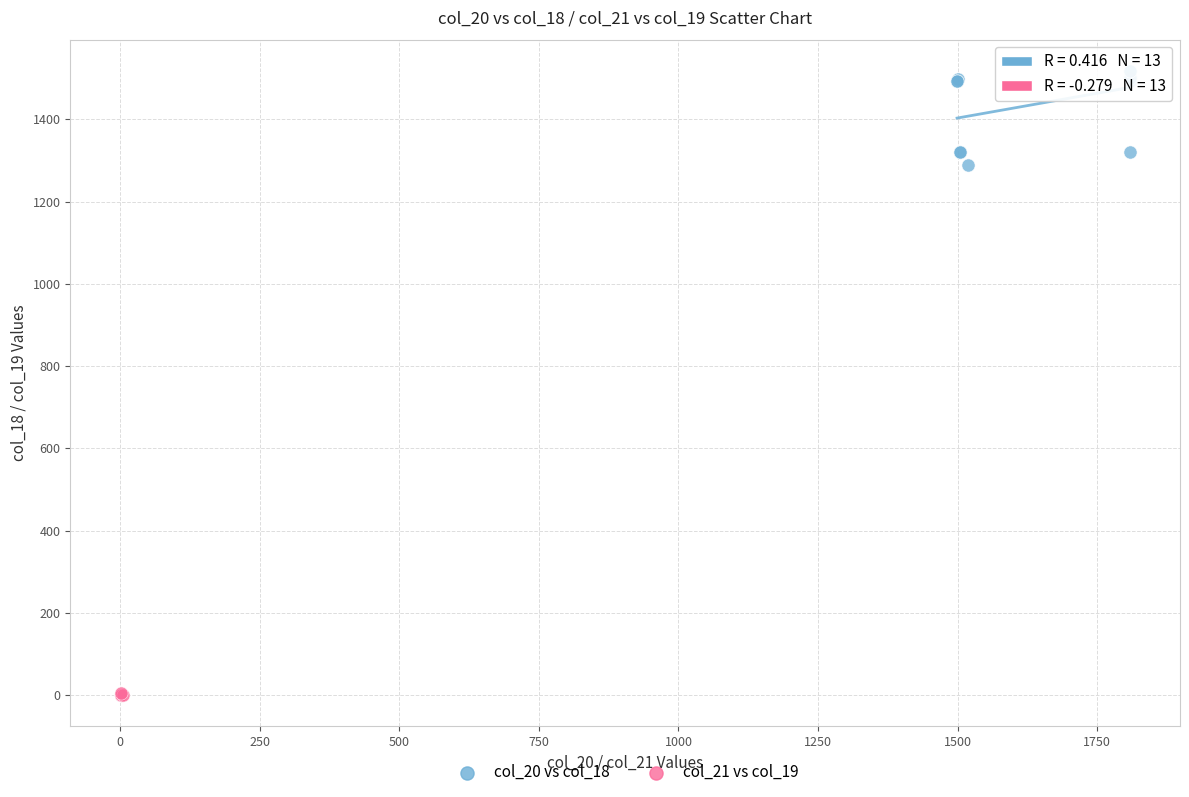

Which series contains the lowest Y value?

col_21 vs col_19